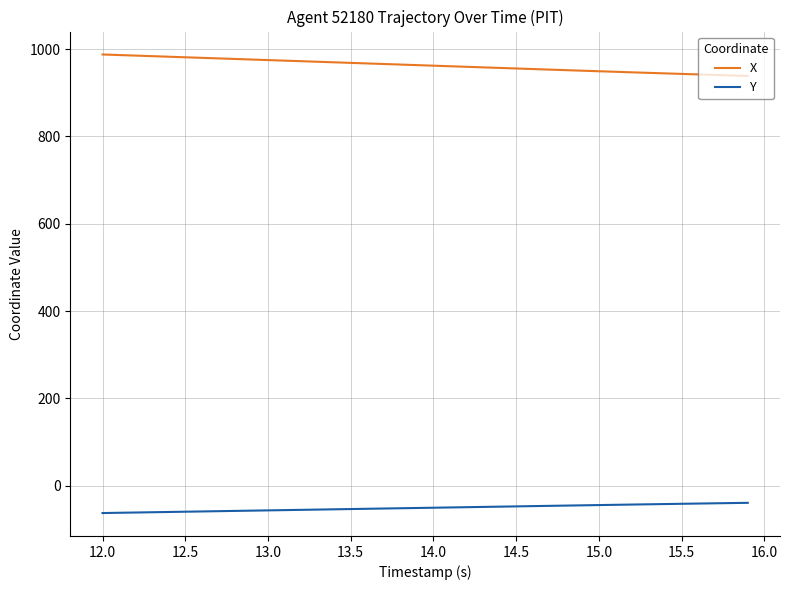

True or false: X and Y cross at least once.

False